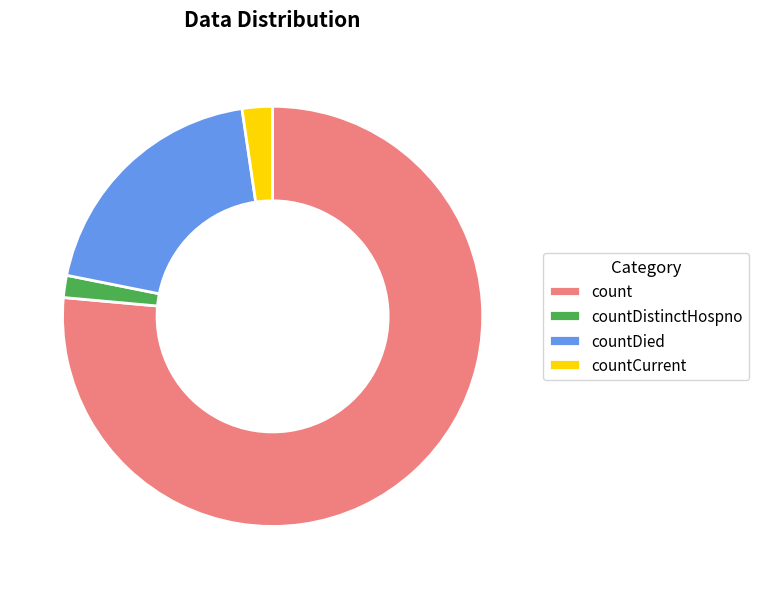

Is it true that countCurrent is 2% of the pie?

True